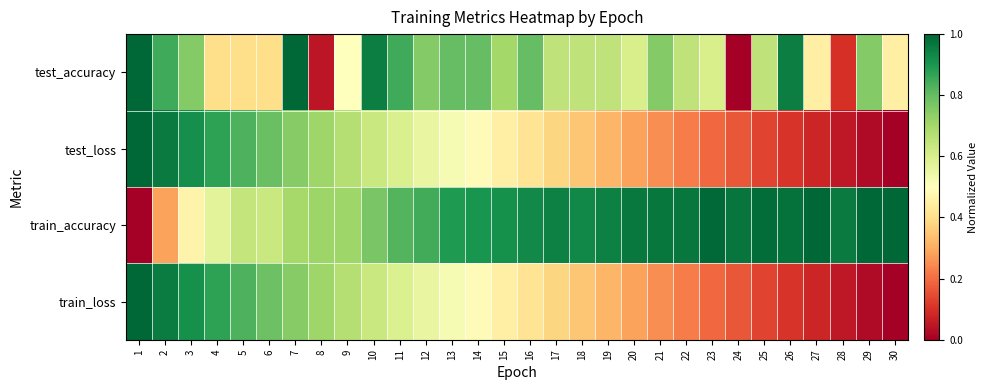

Reading left to right, list all the values displayed in this chart.

test_accuracy: 1=1.0	2=0.8	3=0.8	4=0.4	5=0.4	6=0.4	7=1.0	8=0.1	9=0.5	10=1.0	11=0.8	12=0.8	13=0.8	14=0.8	15=0.7	16=0.8	17=0.6	18=0.6	19=0.6	20=0.6	21=0.8	22=0.6	23=0.6	24=0.0	25=0.6	26=1.0	27=0.5	28=0.1	29=0.8	30=0.5
test_loss: 1=1.0	2=1.0	3=0.9	4=0.9	5=0.8	6=0.8	7=0.7	8=0.7	9=0.7	10=0.6	11=0.6	12=0.6	13=0.5	14=0.5	15=0.5	16=0.4	17=0.4	18=0.3	19=0.3	20=0.3	21=0.3	22=0.2	23=0.2	24=0.2	25=0.1	26=0.1	27=0.1	28=0.1	29=0.0	30=0.0
train_accuracy: 1=0.0	2=0.3	3=0.5	4=0.6	5=0.6	6=0.6	7=0.7	8=0.7	9=0.7	10=0.8	11=0.8	12=0.8	13=0.9	14=0.9	15=0.9	16=0.9	17=0.9	18=0.9	19=0.9	20=1.0	21=1.0	22=1.0	23=1.0	24=1.0	25=1.0	26=1.0	27=1.0	28=1.0	29=1.0	30=1.0
train_loss: 1=1.0	2=1.0	3=0.9	4=0.9	5=0.8	6=0.8	7=0.7	8=0.7	9=0.7	10=0.6	11=0.6	12=0.6	13=0.5	14=0.5	15=0.4	16=0.4	17=0.4	18=0.3	19=0.3	20=0.3	21=0.3	22=0.2	23=0.2	24=0.2	25=0.1	26=0.1	27=0.1	28=0.1	29=0.0	30=0.0